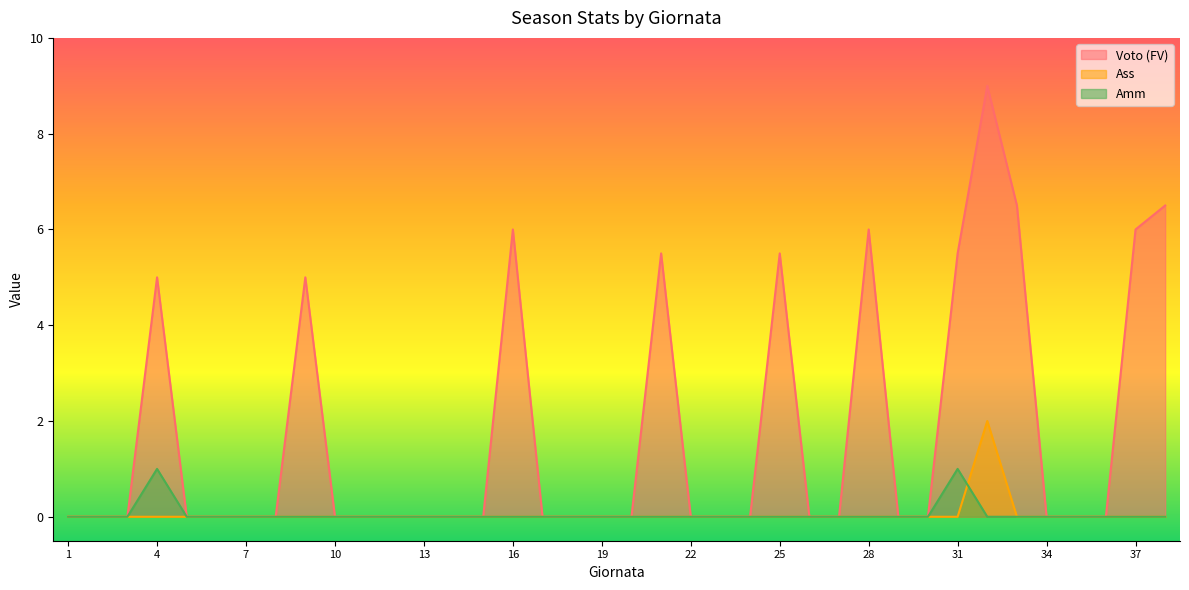

Where is the first local maximum for Voto (FV)?

4